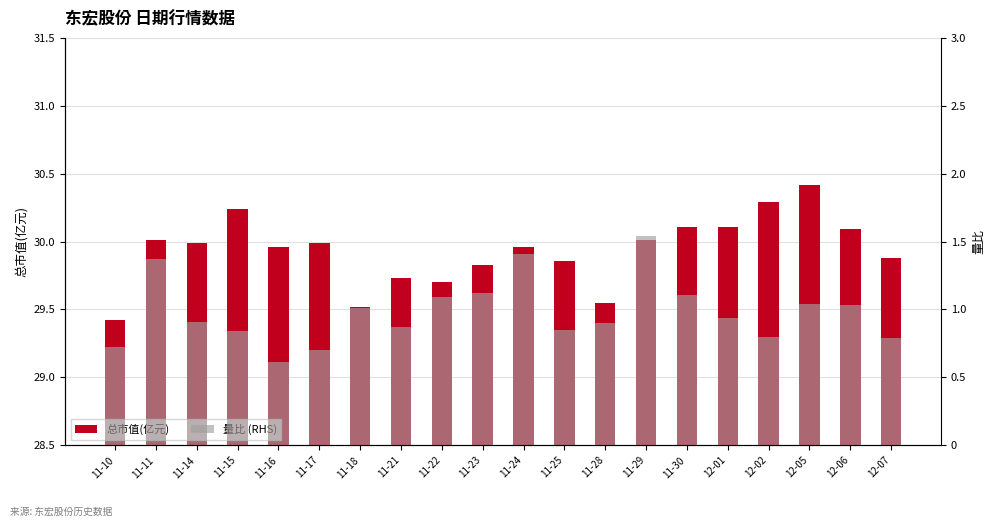

At which label is 量比 (RHS) closest to 1?

11-18